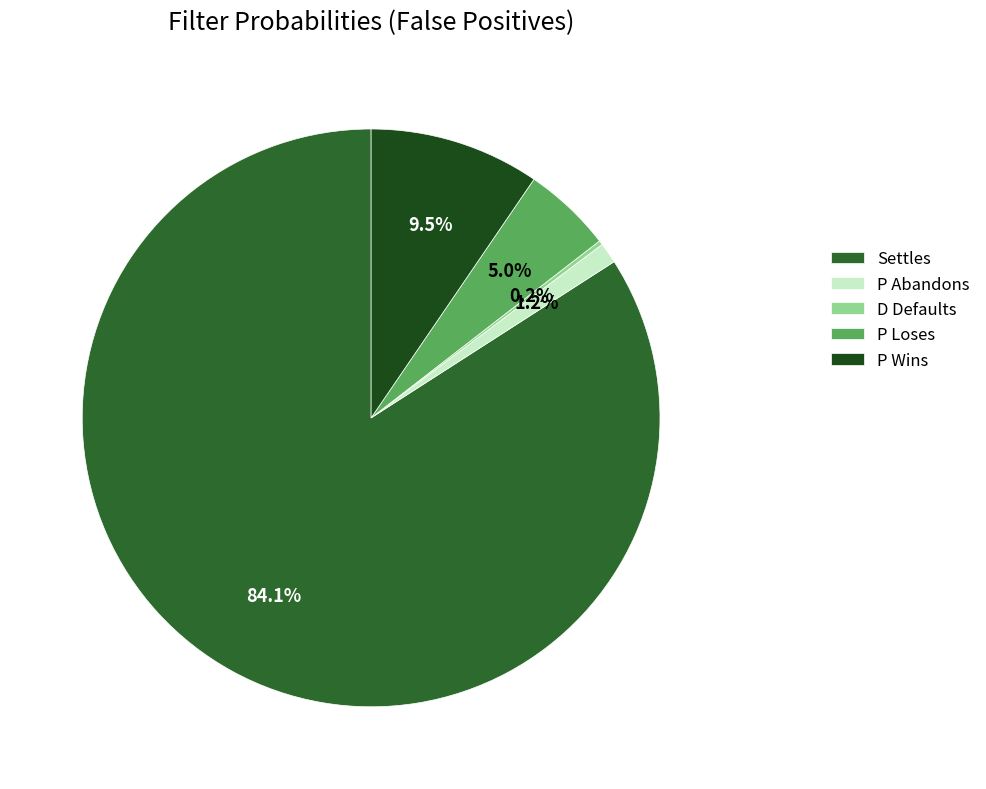

Which category accounts for the majority?

Settles